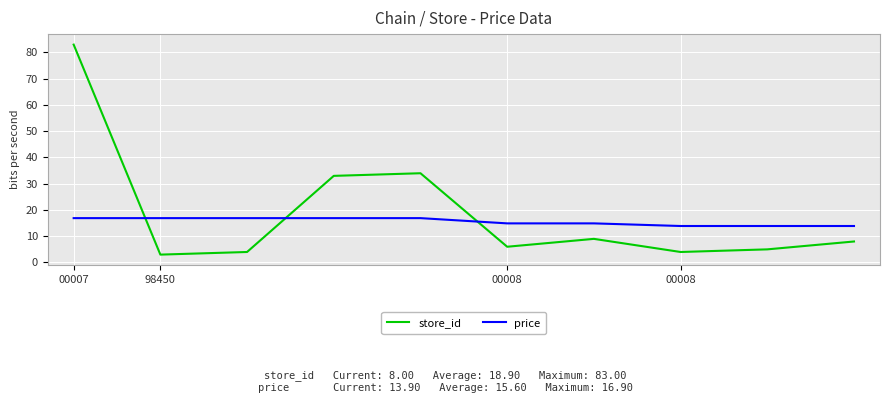

Which series ends up on top after the final intersection of store_id and price?

price